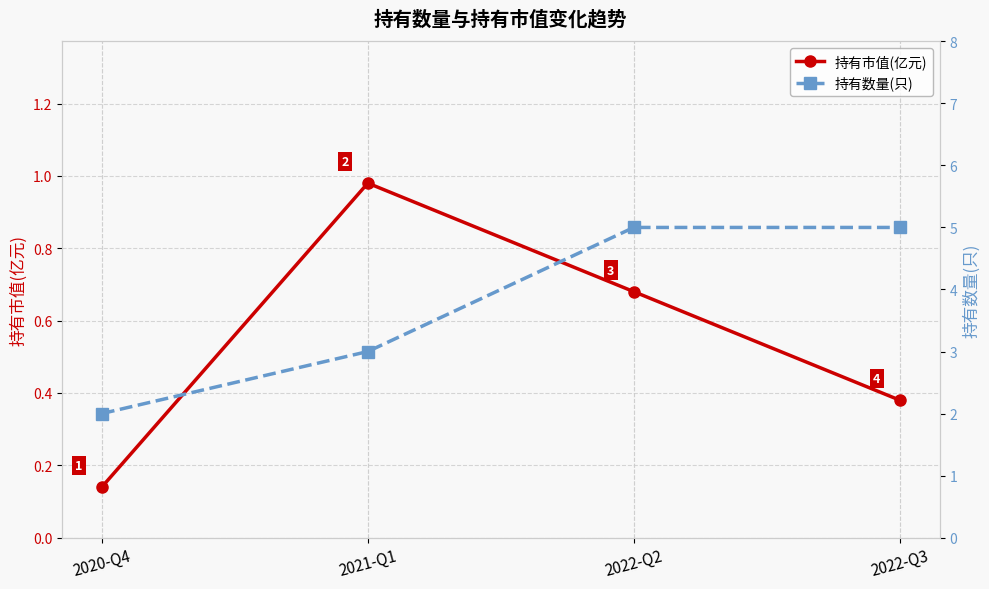

What is the smallest value displayed?

0.1